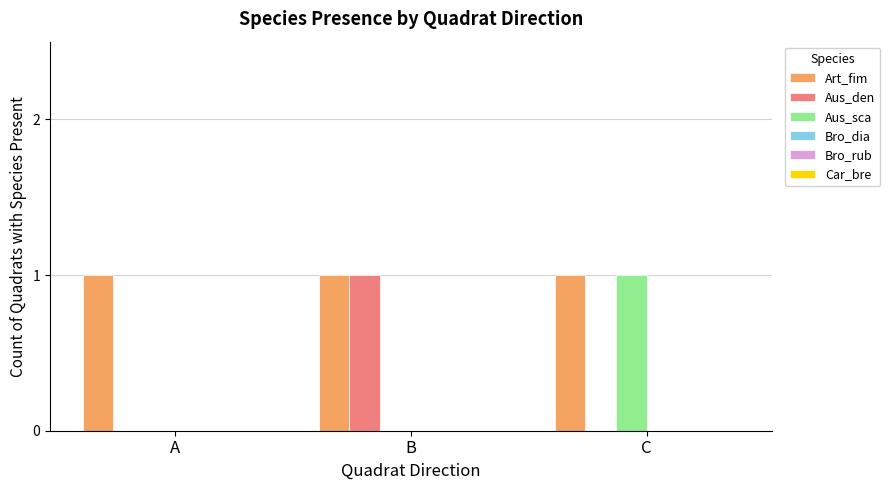

The value of Art_fim at B is 1. True or false?

True